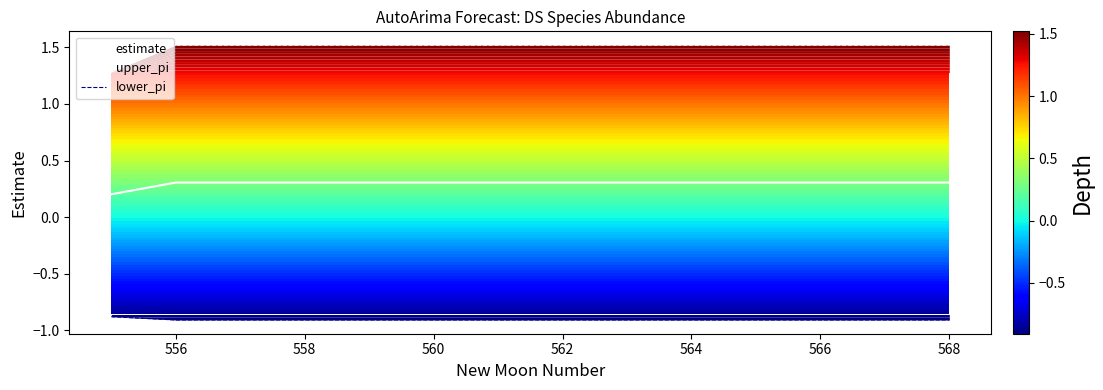

What is the minimum value for lower_pi?

-0.9